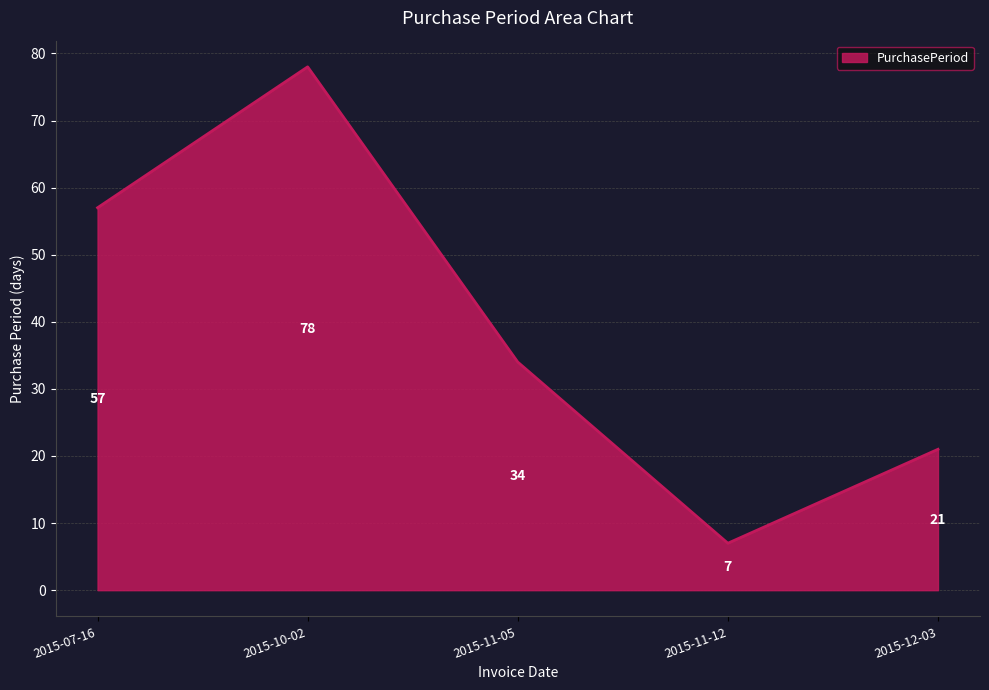

The value at 2015-12-03 is 35. True or false?

False